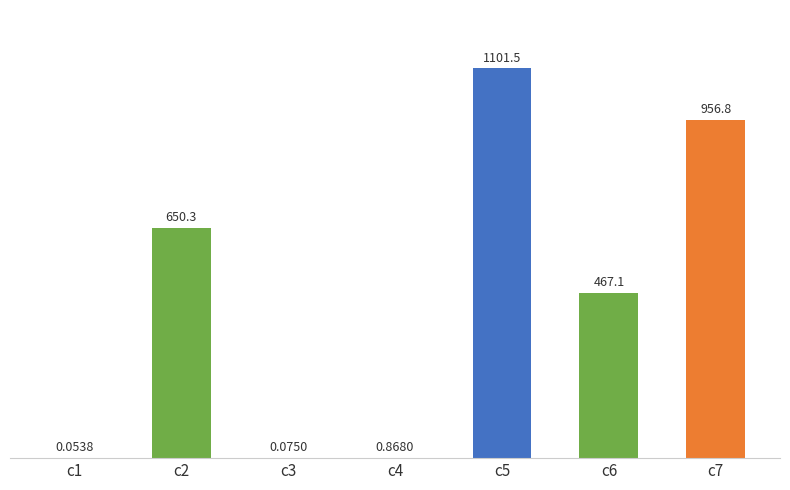

What is the change in value from c3 to c6?

+467.1